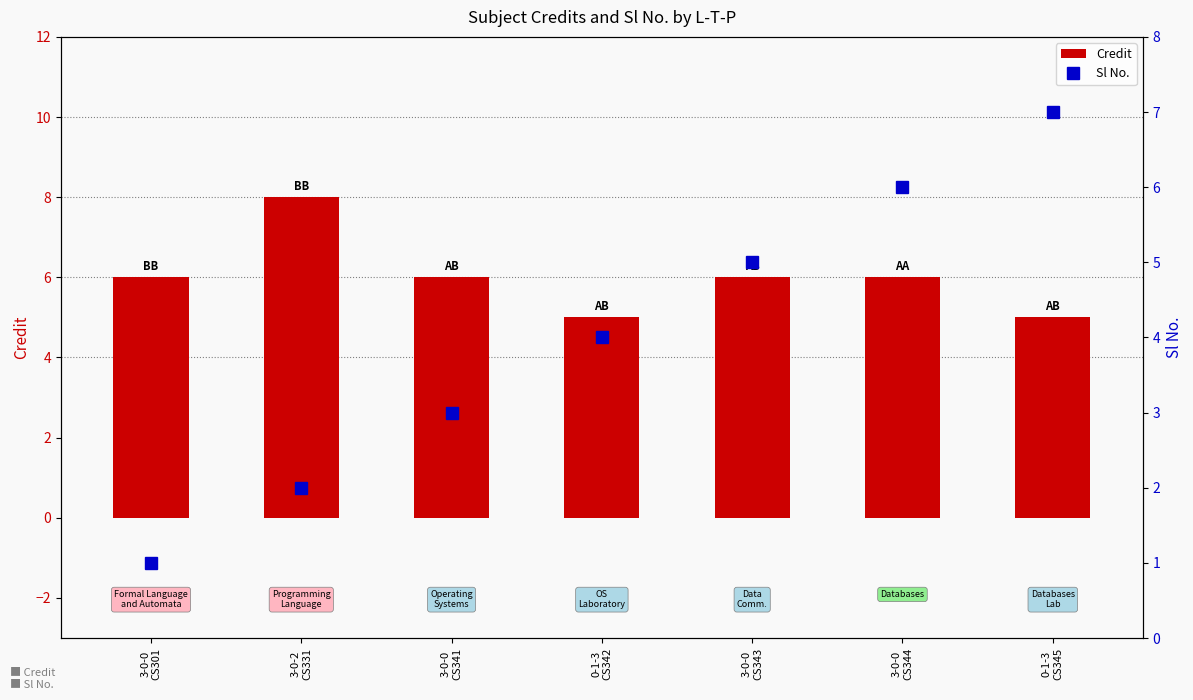

Is it true that Credit equals 5 at 3-0-2
CS331?

False